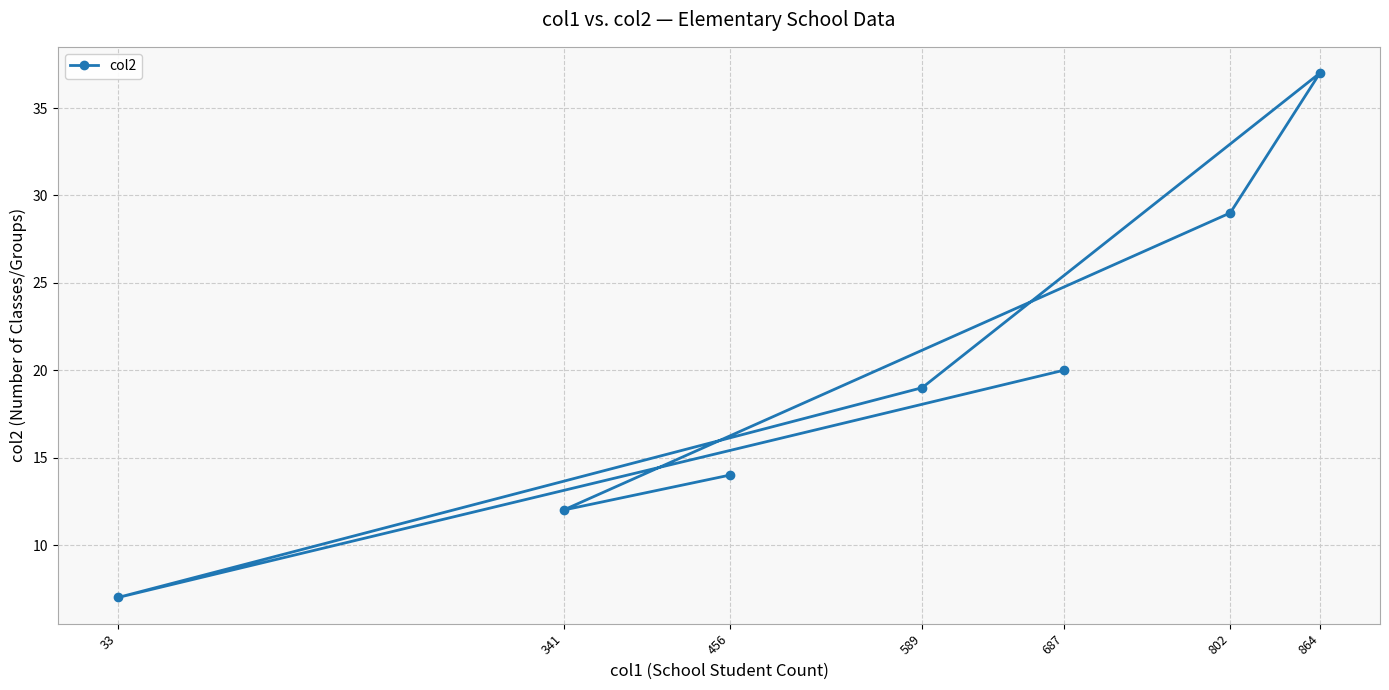

What position from the right is 341?

6